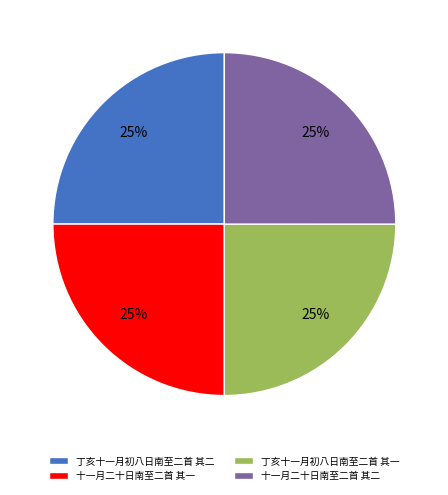

To the nearest percent, what percentage of the pie is 丁亥十一月初八日南至二首 其一?

25%